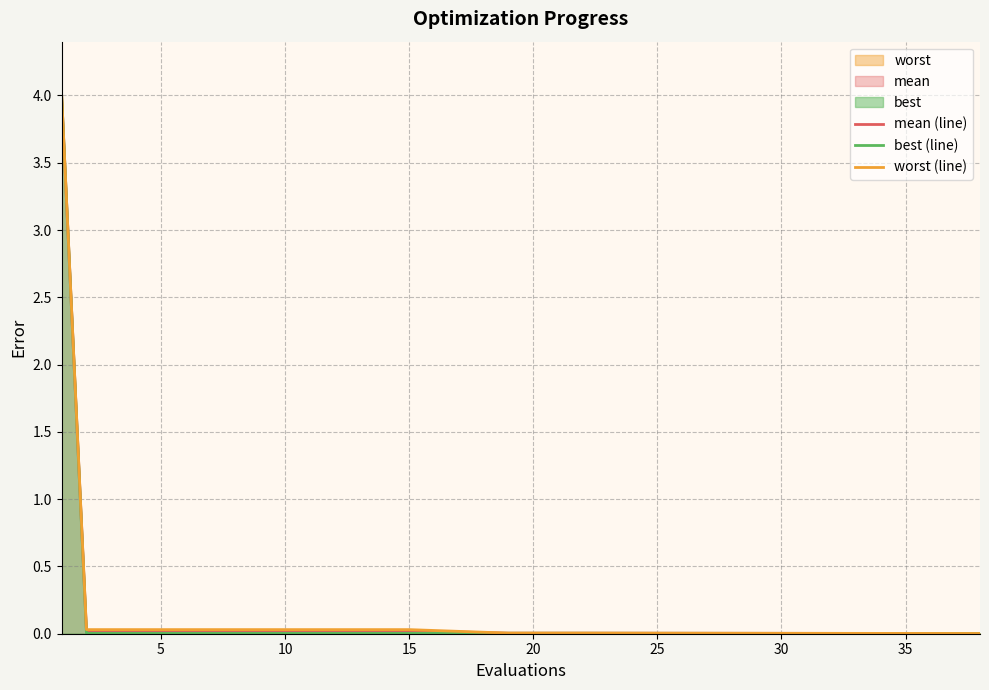

Is it true that mean (line) equals 0.0 at 15?

True